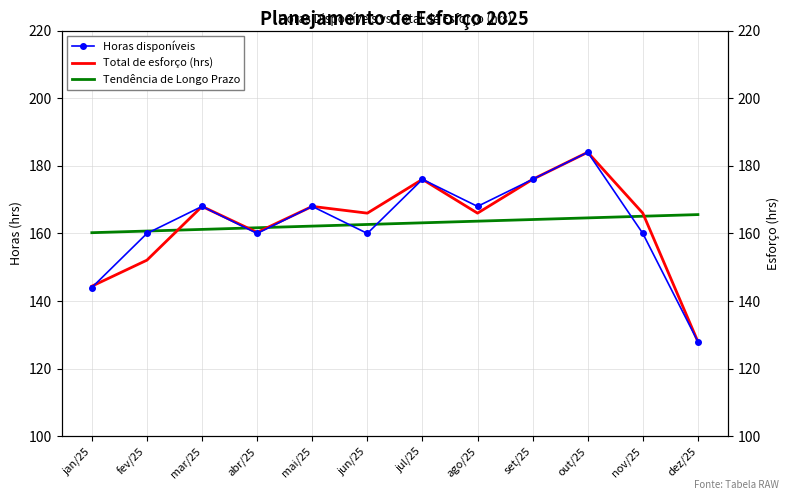

The value of Total de esforço (hrs) at abr/25 is 160.3. True or false?

True